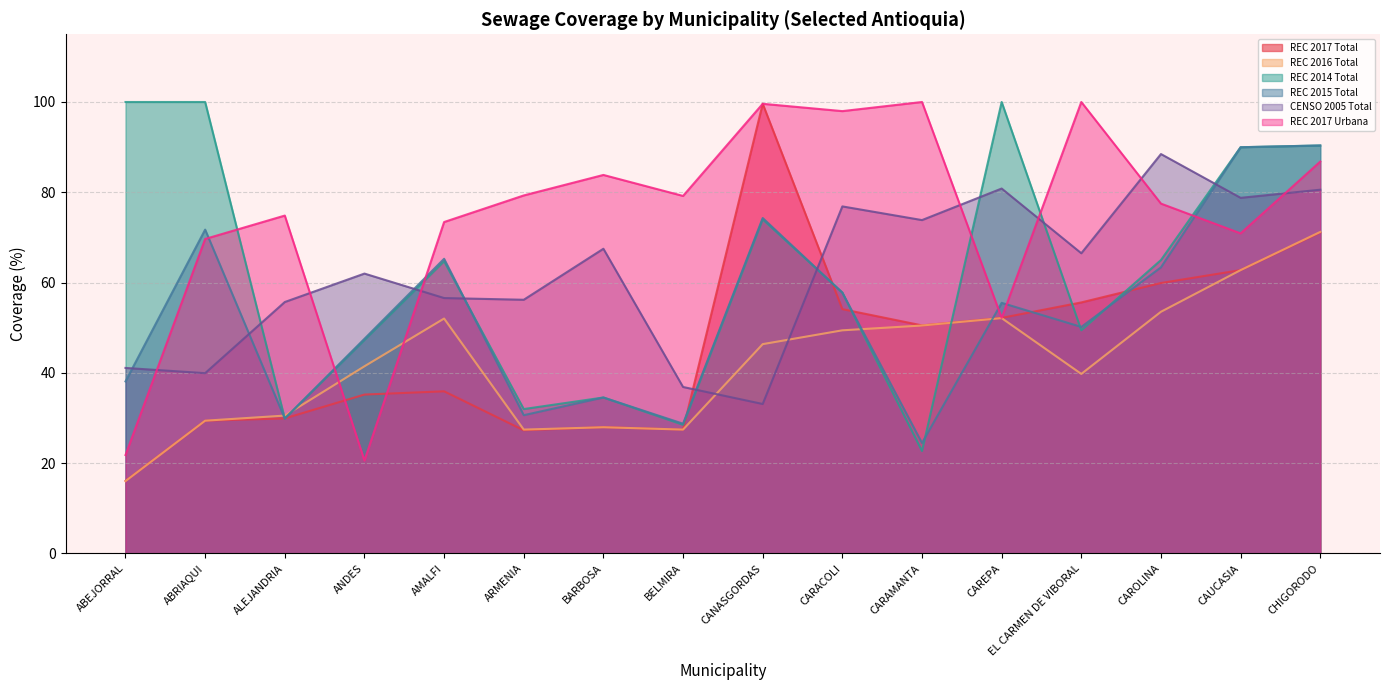

What is the value of the REC 2016 Total point at the 11th from the left?

50.5